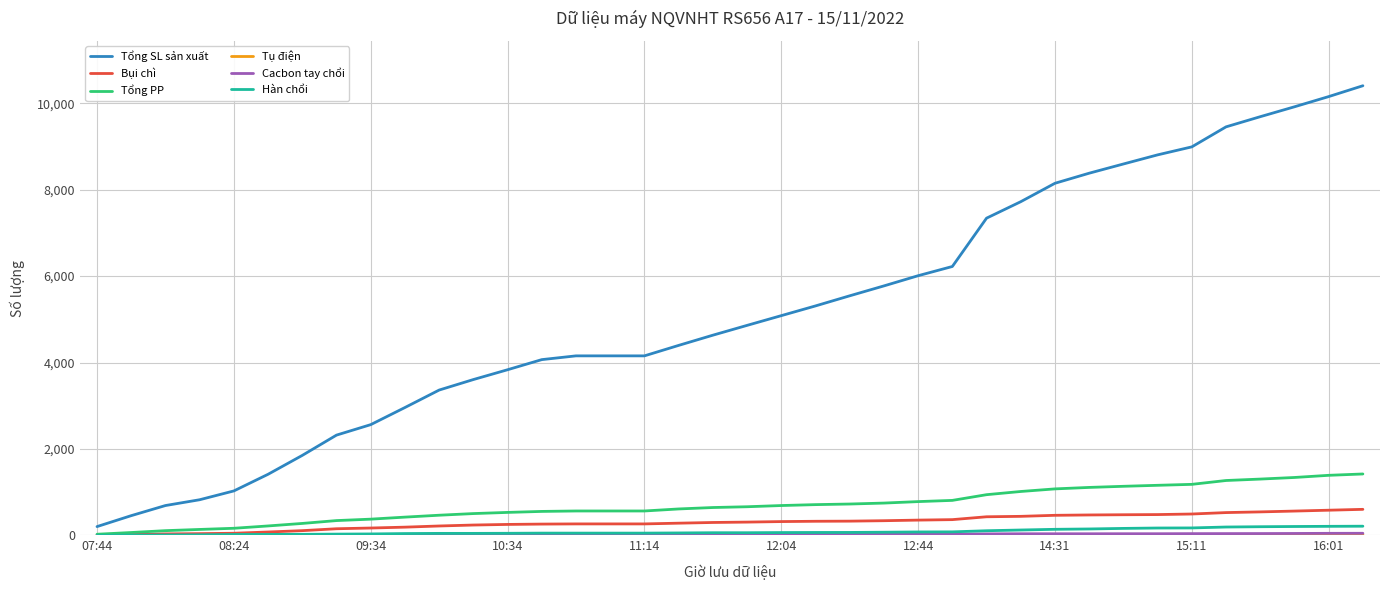

Which series has the largest total across all categories?

Tổng SL sản xuất